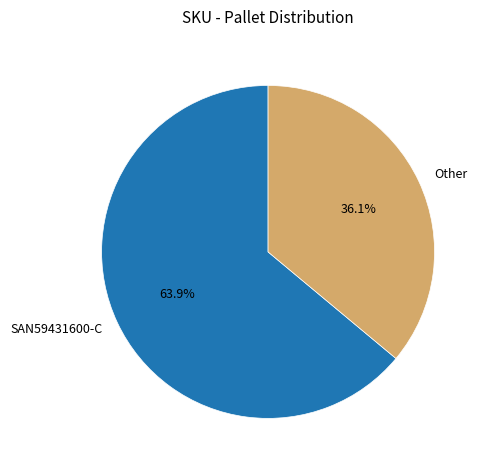

To the nearest percent, what portion does SAN59431600-C represent?

64%